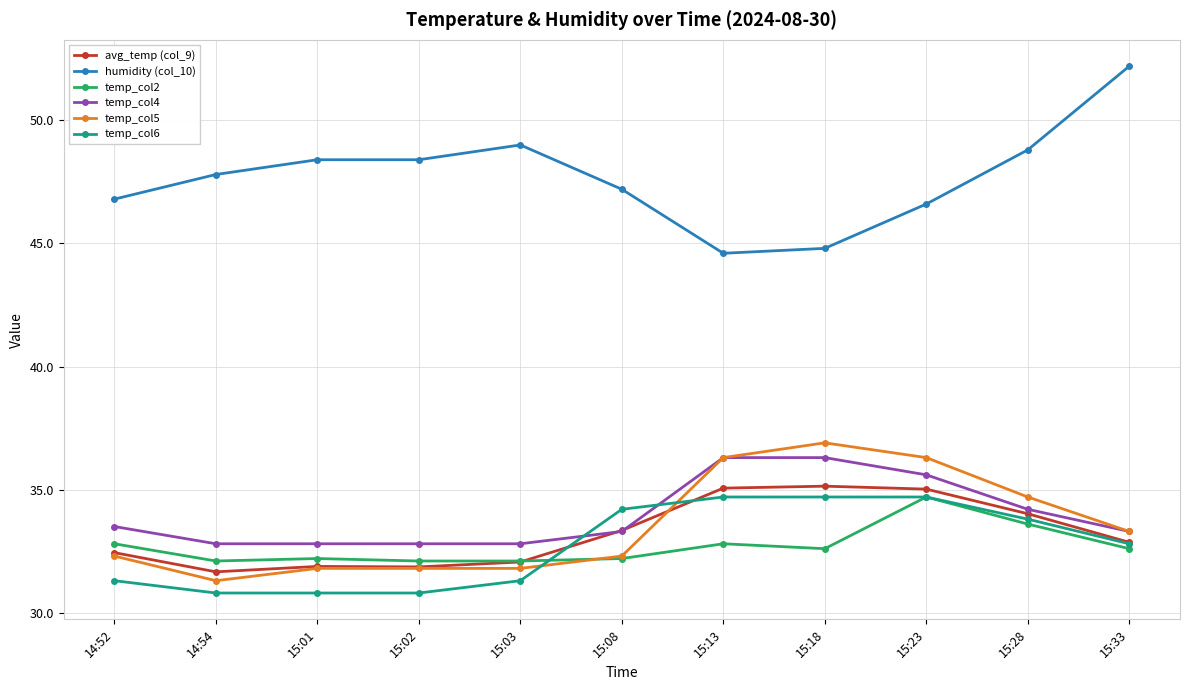

Is it true that temp_col6 equals 17.6 at 15:02?

False